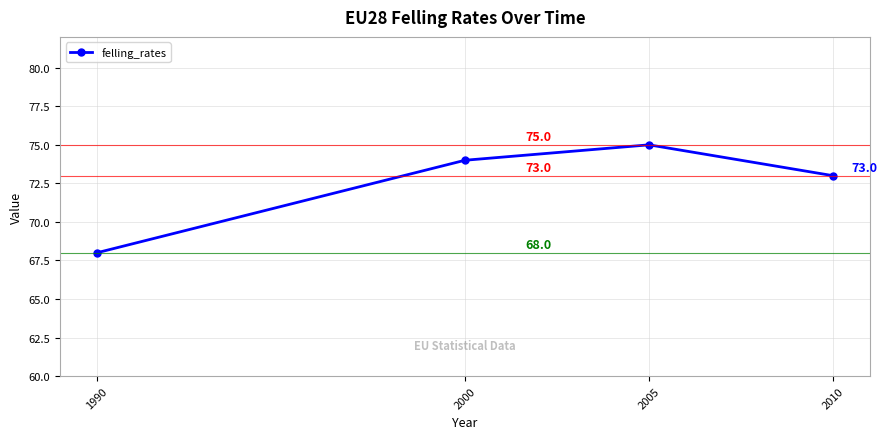

How many values are between 73 and 75?

3